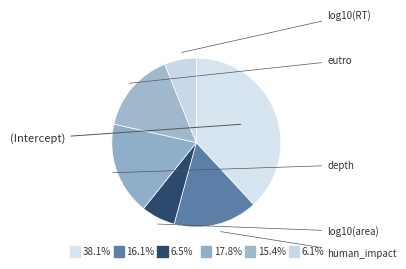

What percentage is NOT represented by human_impact?

83.9%